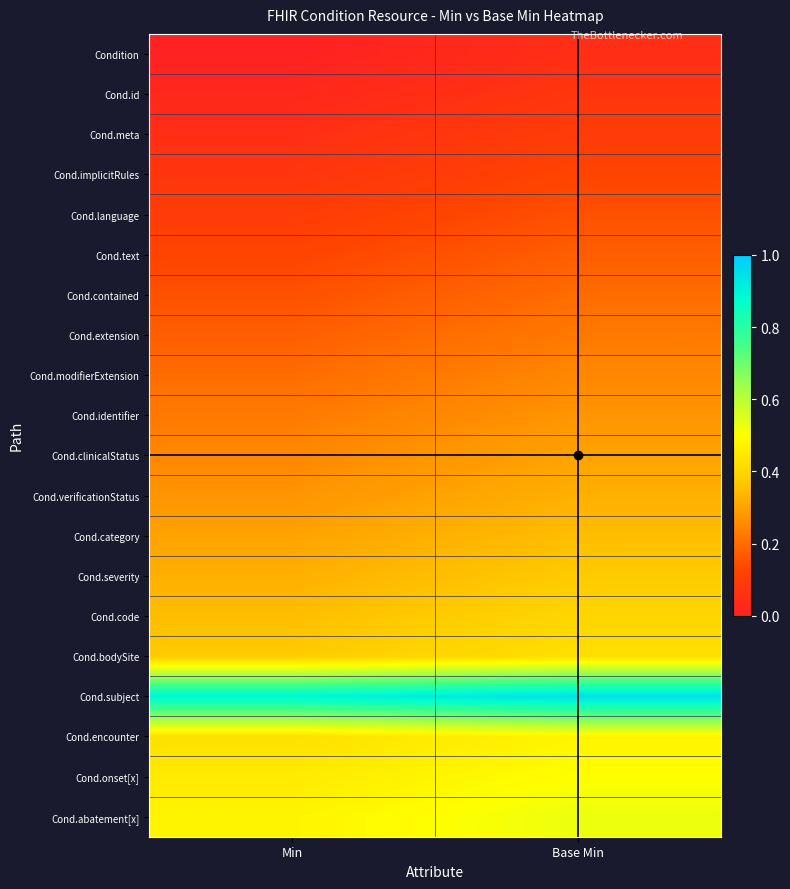

How many series are shown in this chart?

20